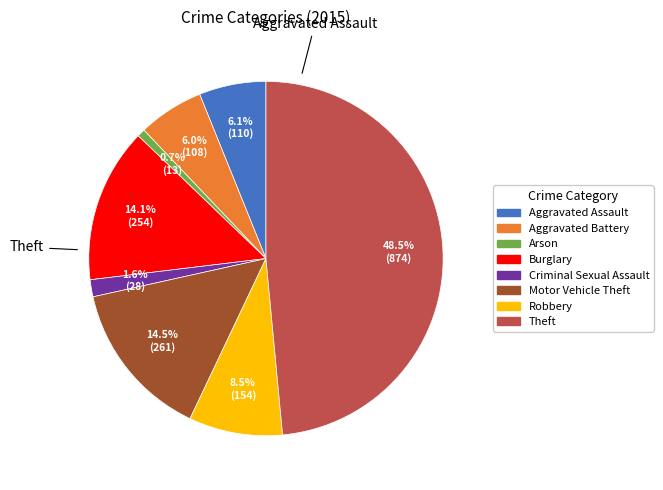

Which has a higher value, Criminal Sexual Assault or Arson?

Criminal Sexual Assault